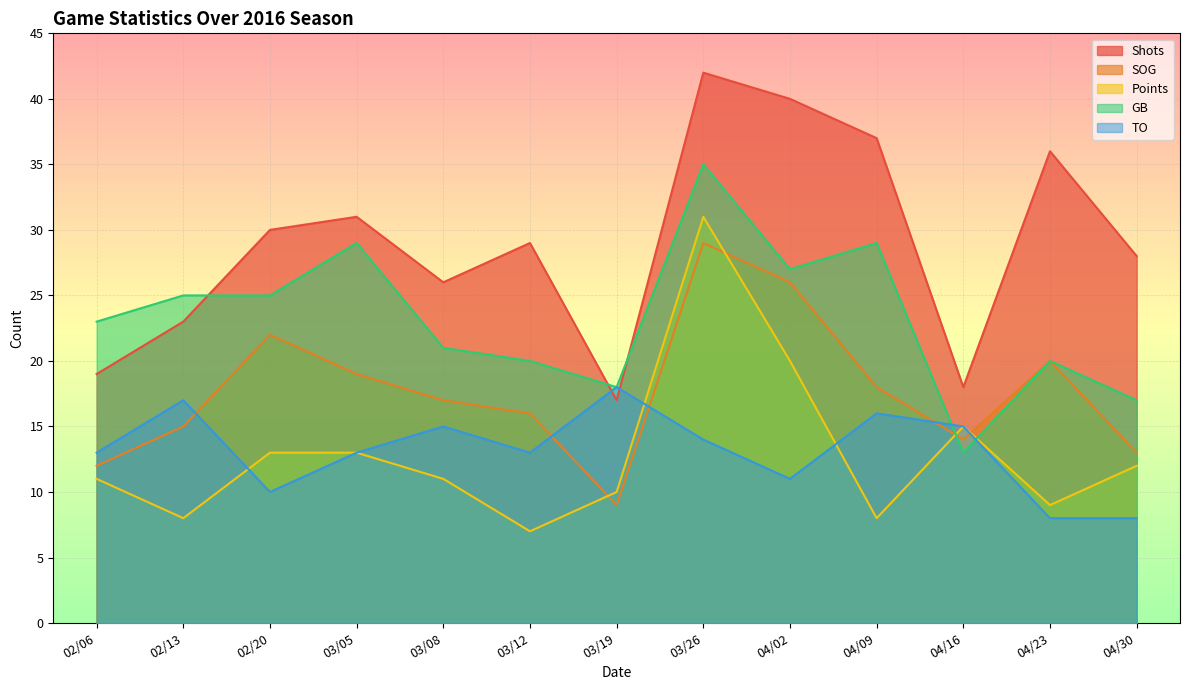

True or false: Shots and SOG cross at least once.

False